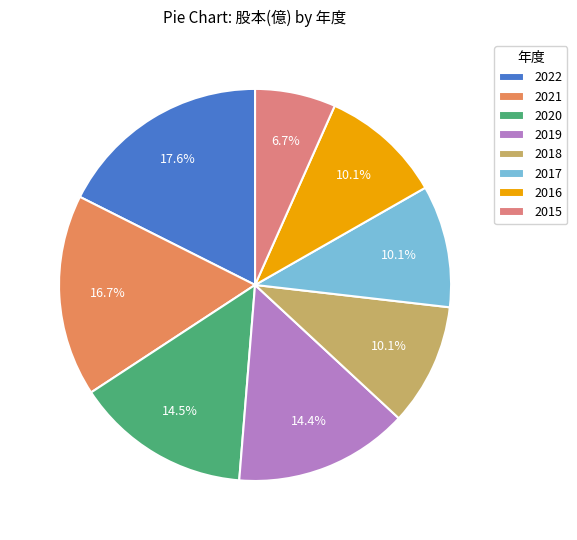

Count the number of slices in the pie.

8